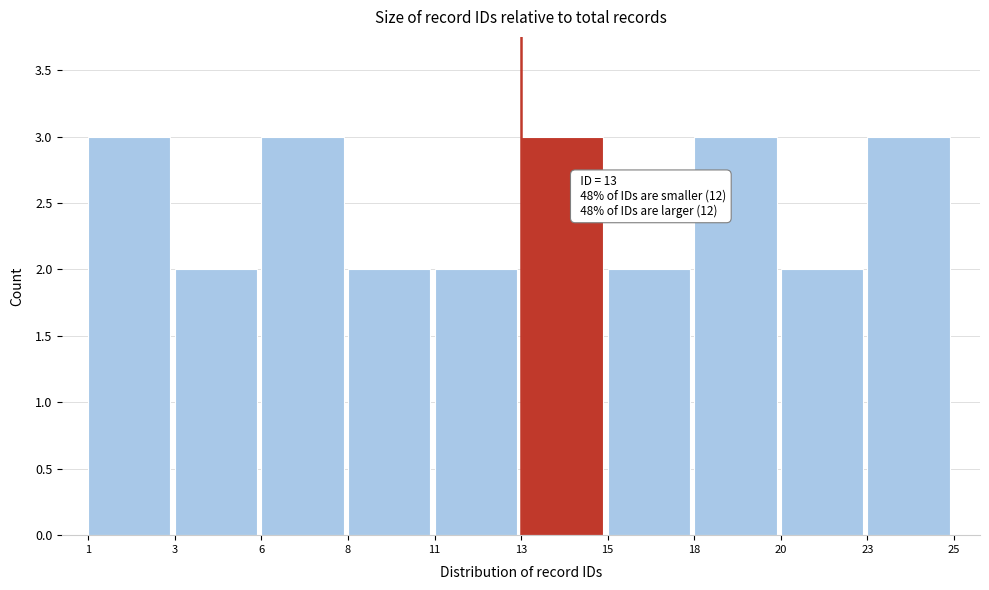

Reading left to right, transcribe all the data shown in this chart.

1=3	3=2	6=3	8=2	11=2	13=3	15=2	18=3	20=2	23=3